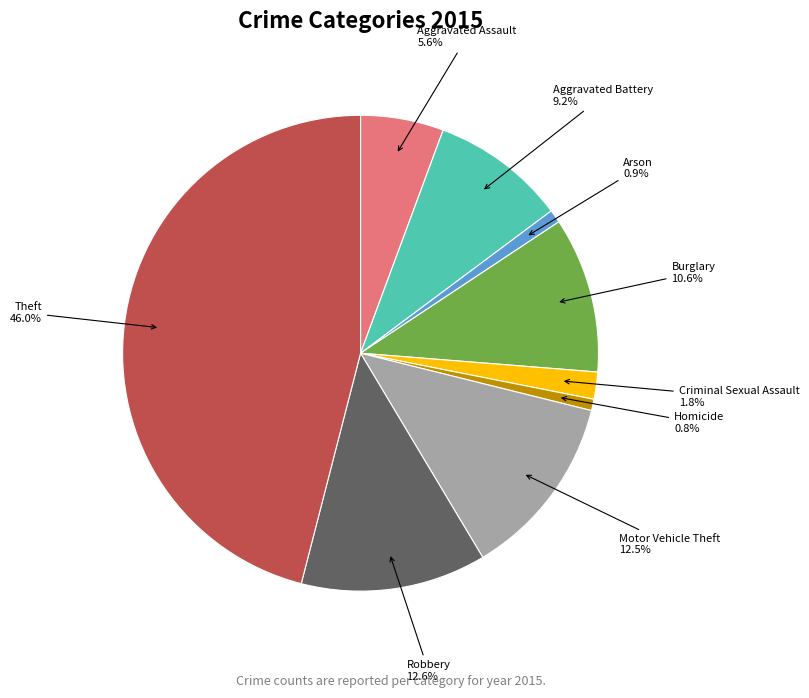

Is the sum of Arson and Aggravated Battery greater than half?

No